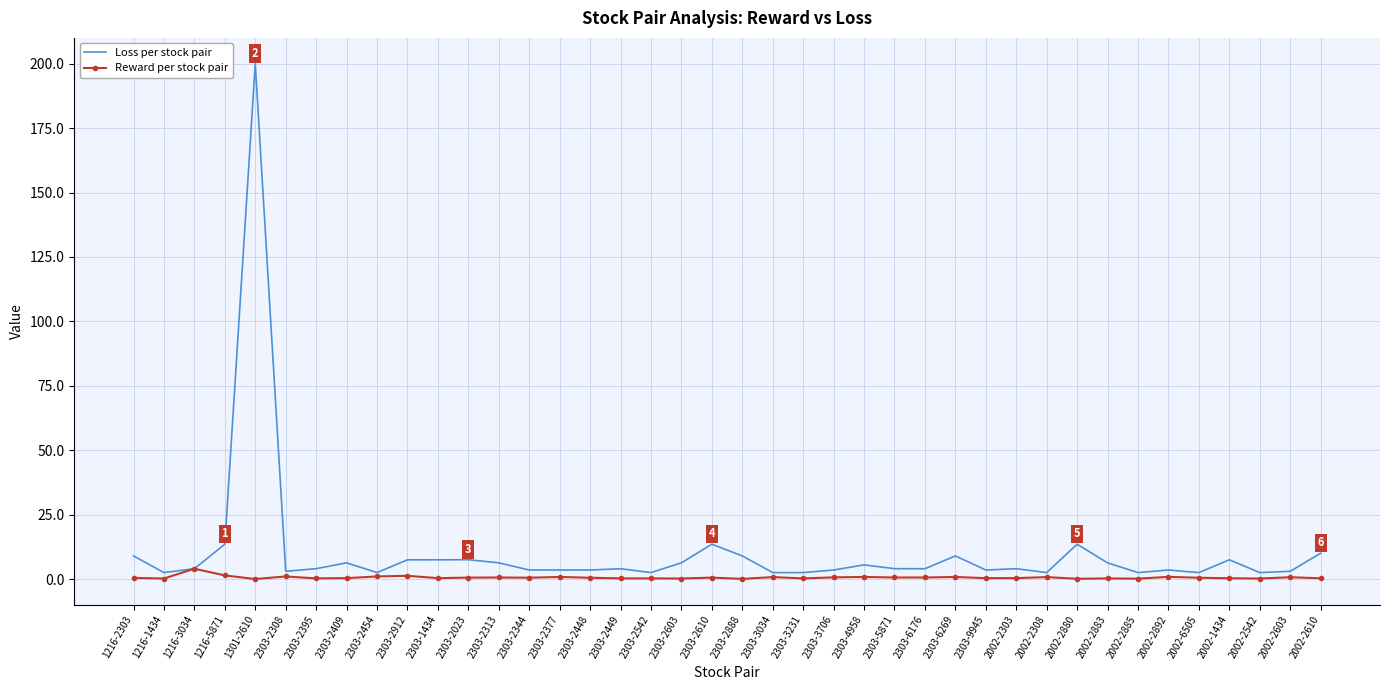

The Loss per stock pair series shows 9.0 at 2303-2888. True or false?

True